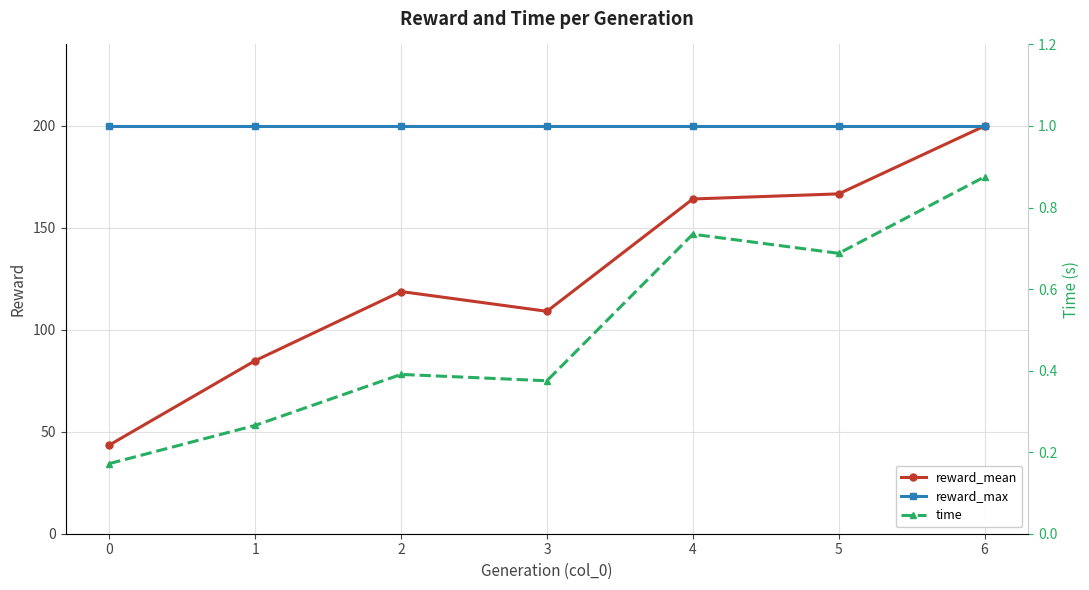

Which series changed the most between 3 and 6?

reward_mean